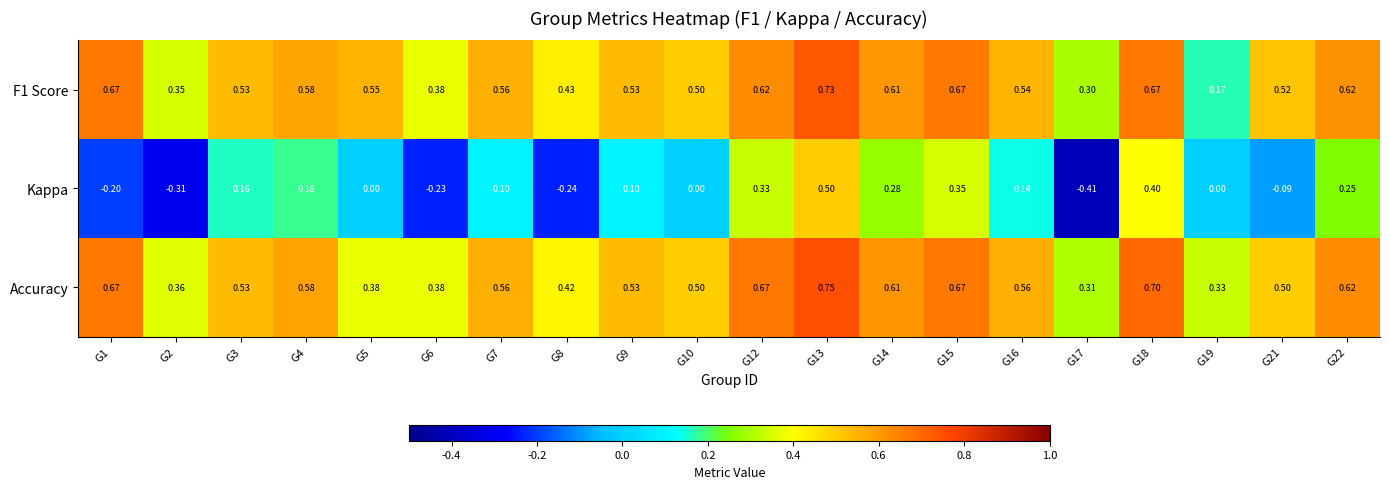

Which series has the widest spread of values?

Kappa